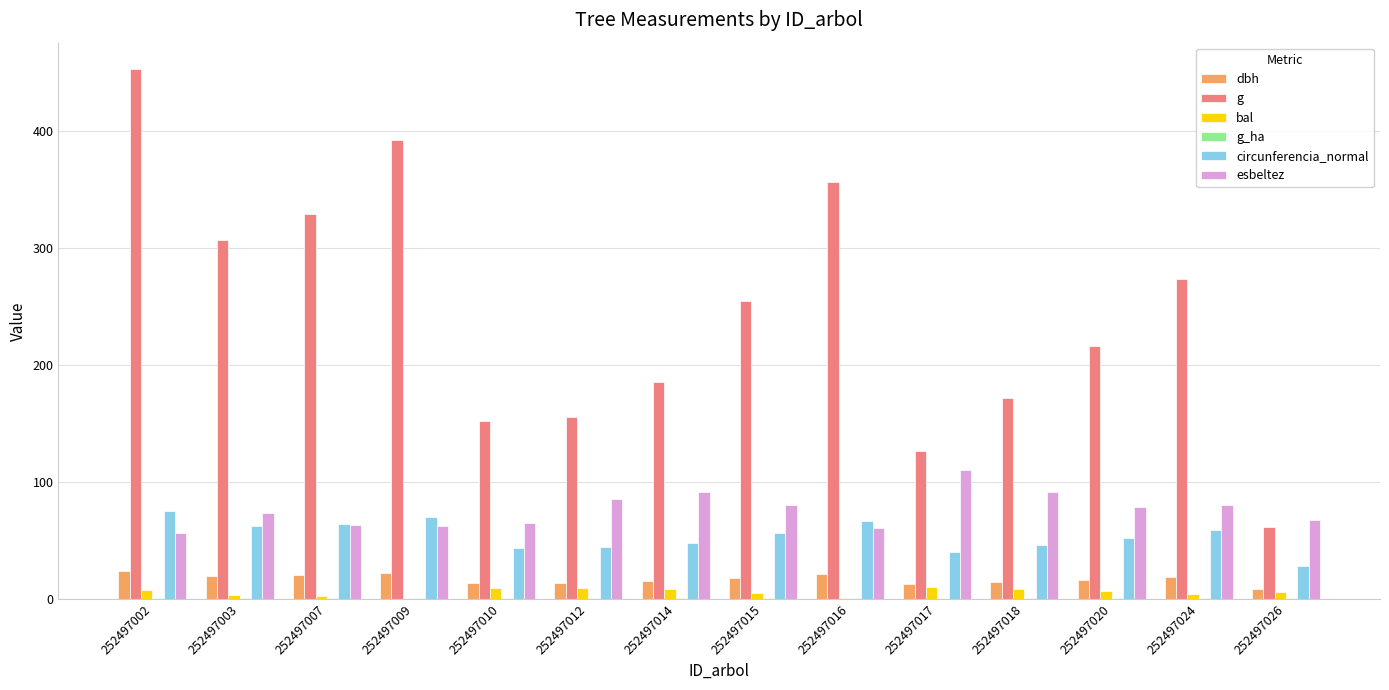

Does the chart contain stacked bars?

No